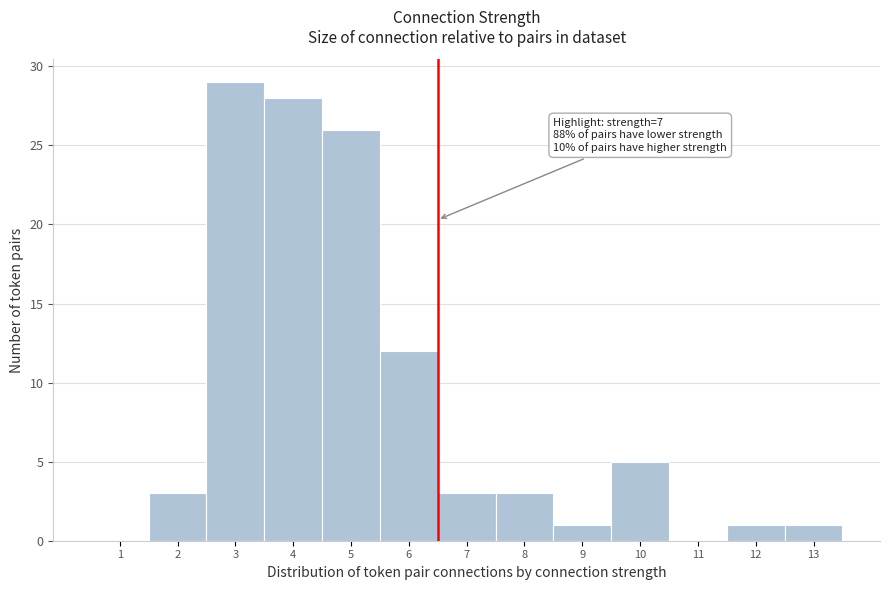

Reading left to right, extract all data points from this chart.

1=0	2=3	3=29	4=28	5=26	6=12	7=3	8=3	9=1	10=5	11=0	12=1	13=1